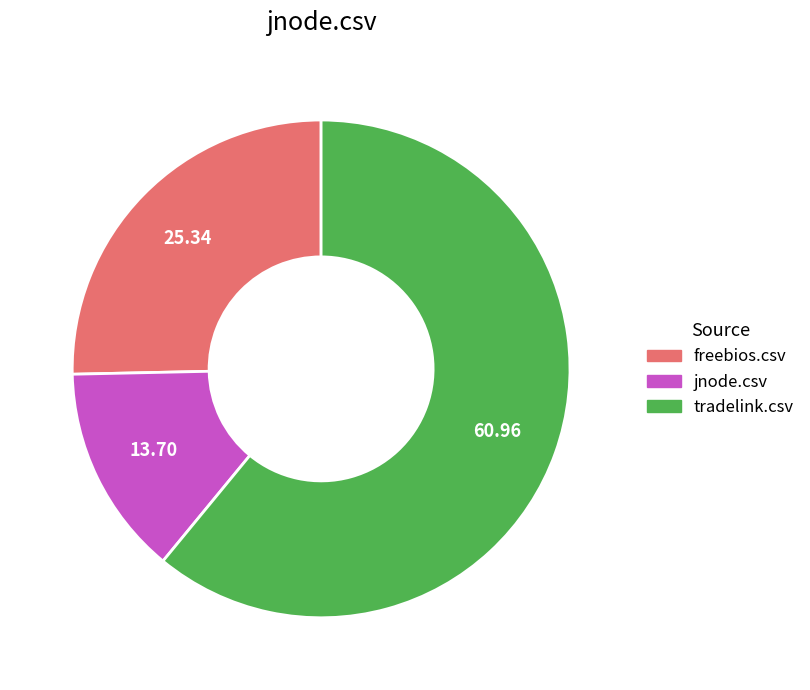

Which slice is the smallest?

jnode.csv